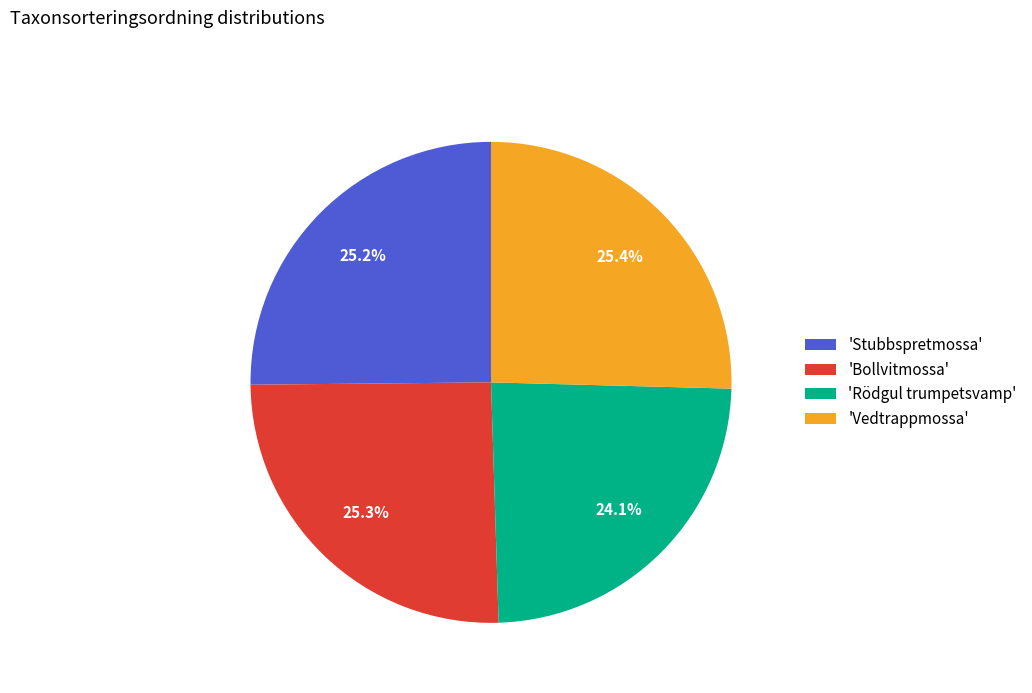

Combined, do 'Bollvitmossa' and 'Stubbspretmossa' account for over 50%?

Yes